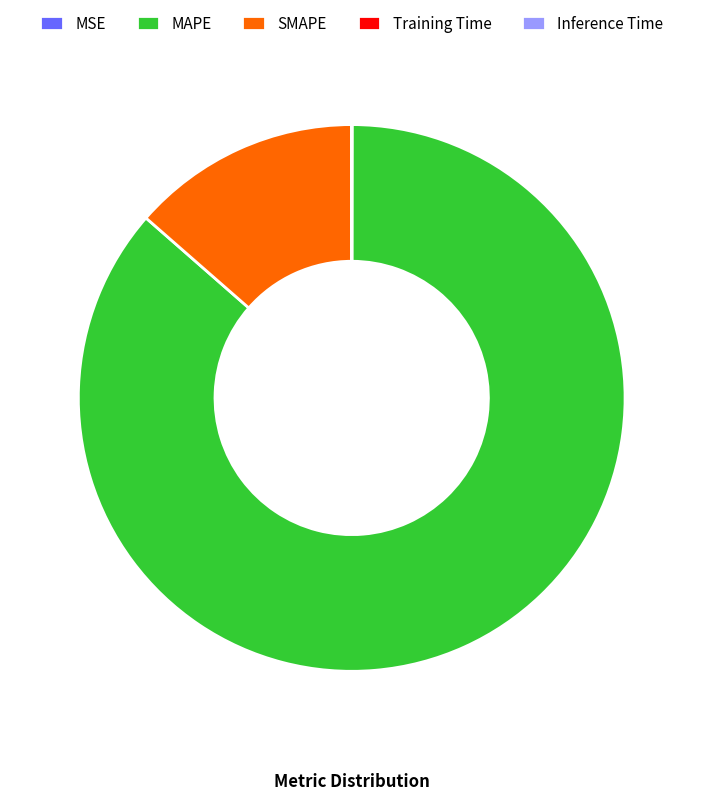

Which slice represents more than half of the pie?

MAPE